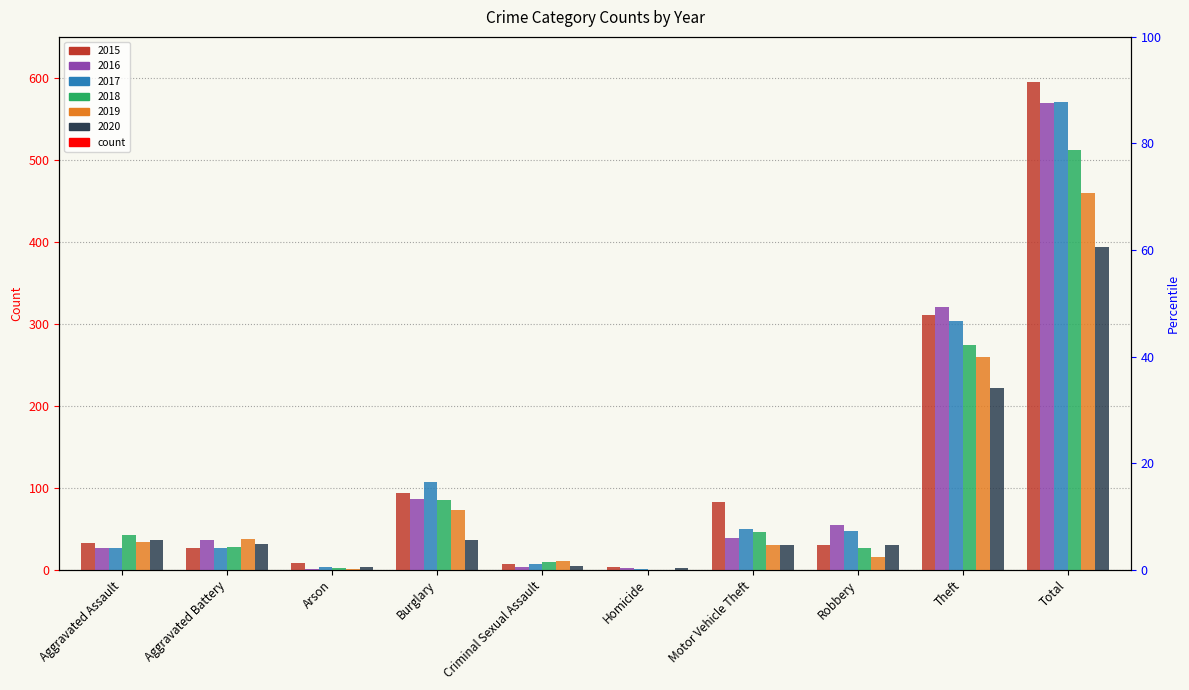

Which series has the largest range (max minus min)?

2015